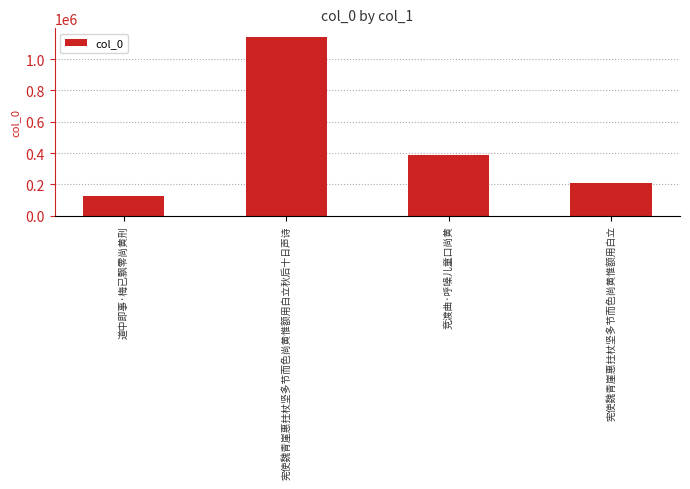

What is the label of the 3rd bar from the right?

宪使魏青崖惠拄杖坚多节而色尚黄惟额用白立秋后十日声诗